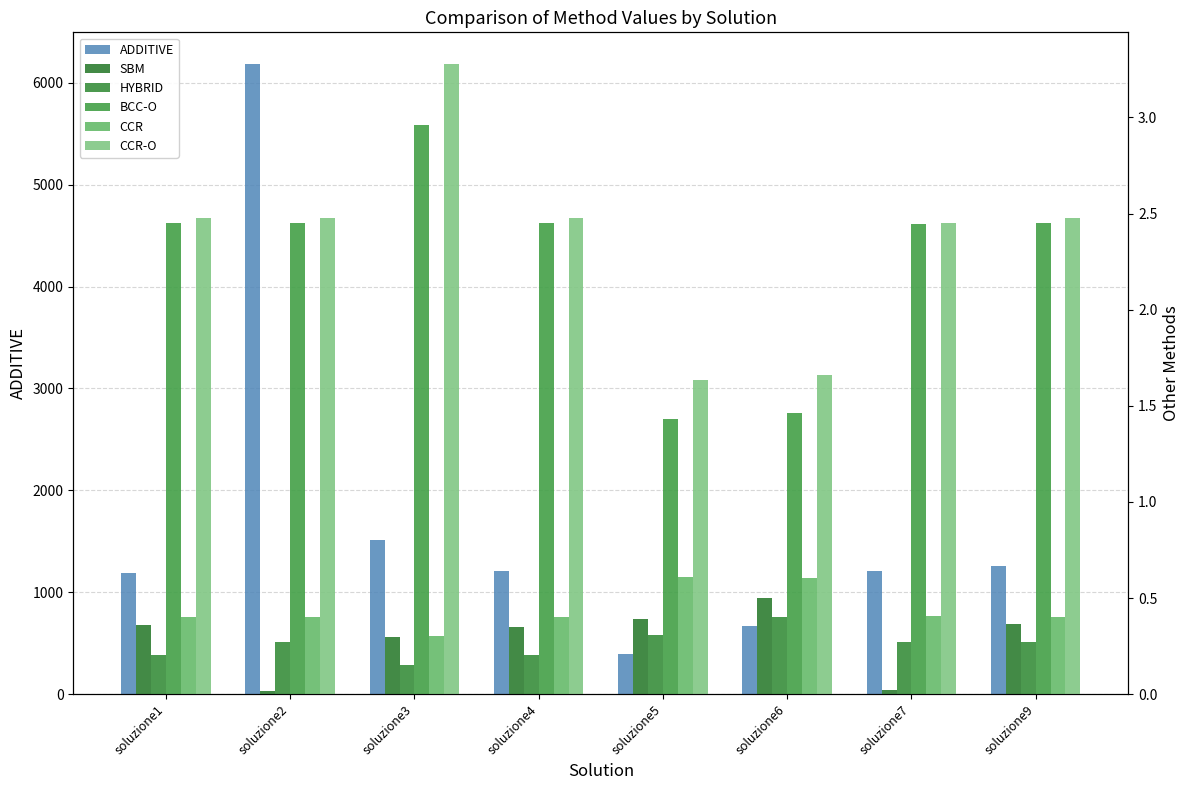

Which series changed the most between soluzione4 and soluzione5?

ADDITIVE